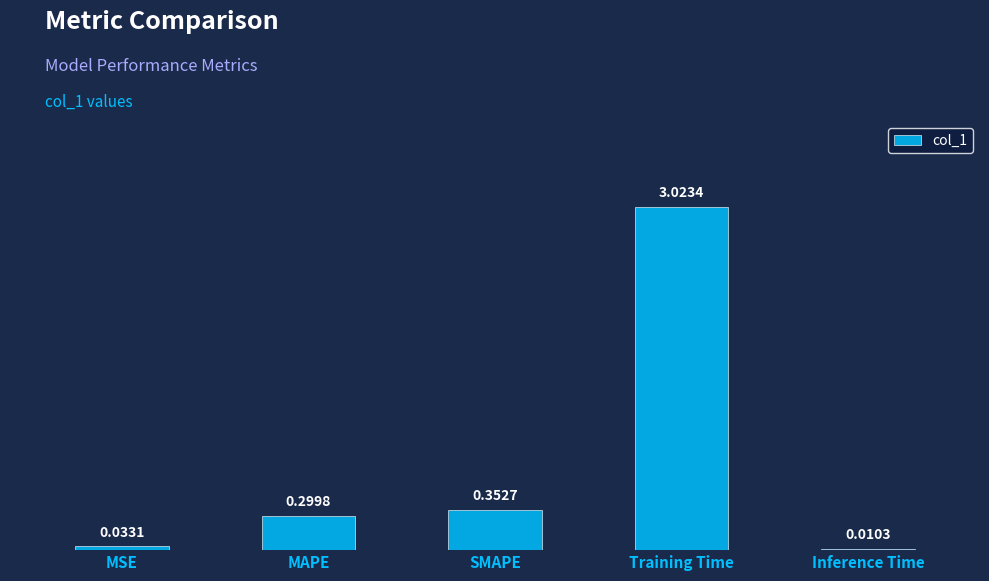

What is the change in value from SMAPE to Training Time?

+2.7